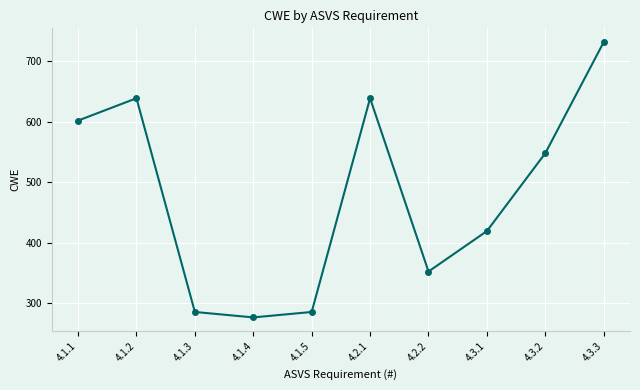

What is the value of the 3rd point from the left?

285